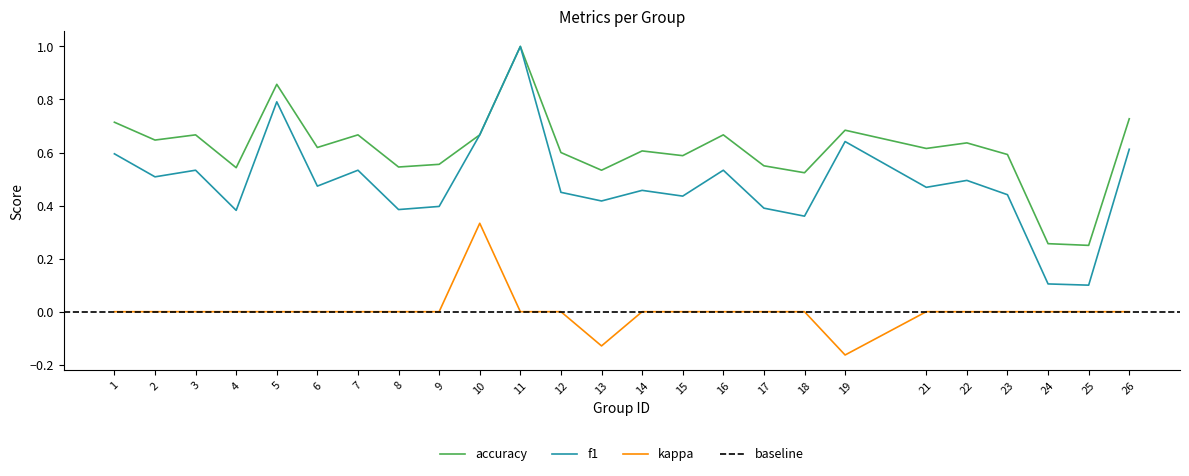

List the labels in order of accuracy value, smallest first.

25, 24, 18, 13, 4, 8, 17, 9, 15, 23, 12, 14, 21, 6, 22, 2, 3, 7, 10, 16, 19, 1, 26, 5, 11